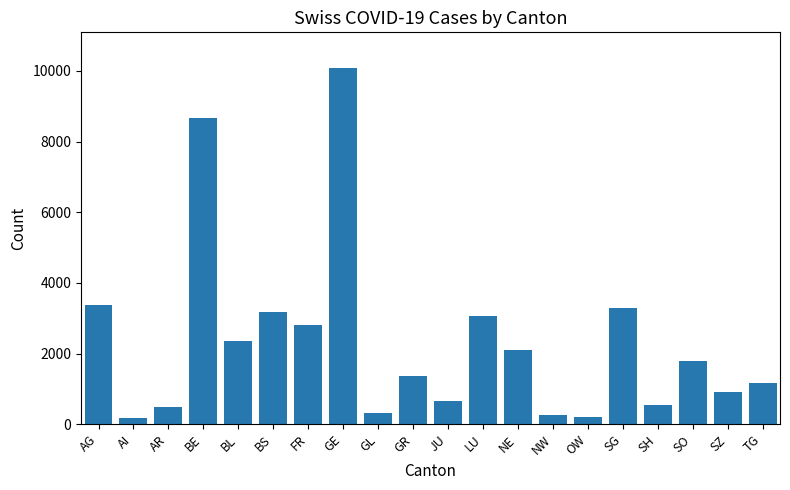

What is the sum of the values at AR and GE?

10568